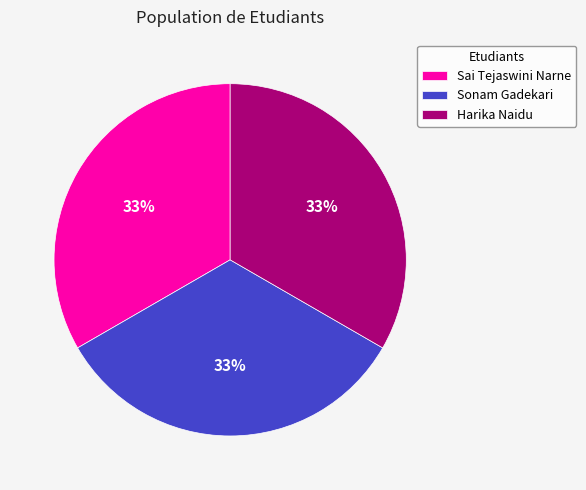

How many segments does this pie chart have?

3